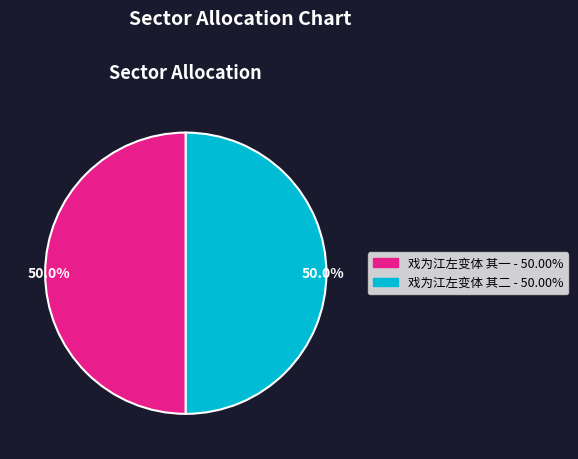

How many slices are in this pie chart?

2